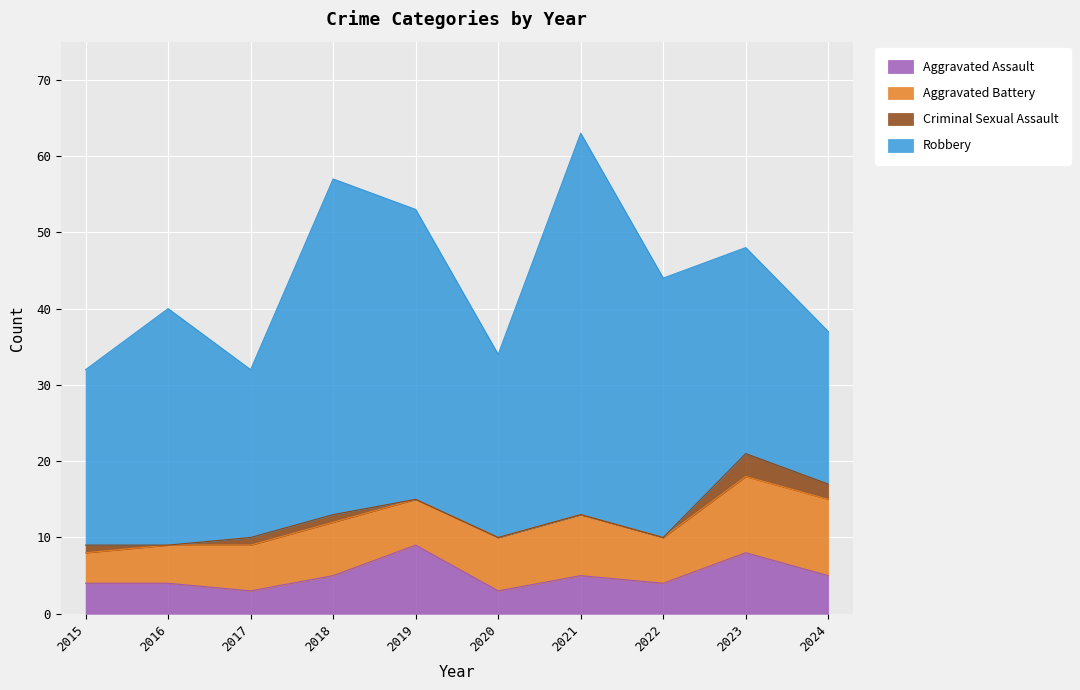

At which label is Aggravated Assault closest to 6?

2018